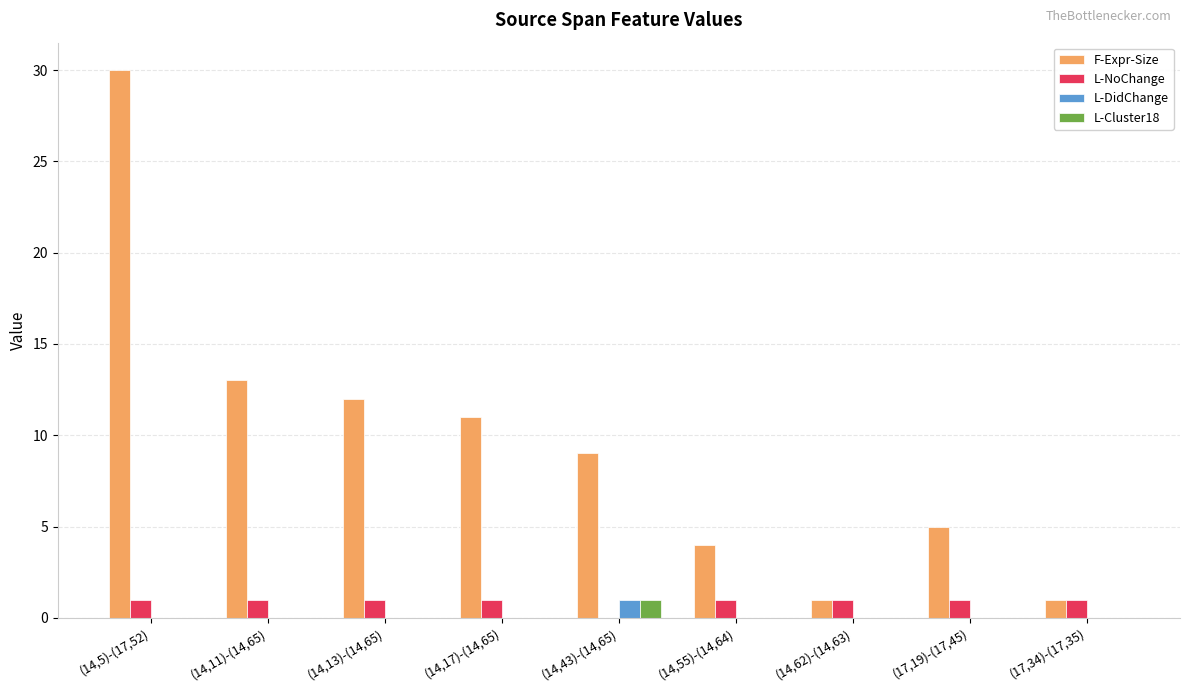

What is the total value across all series at (14,17)-(14,65)?

12